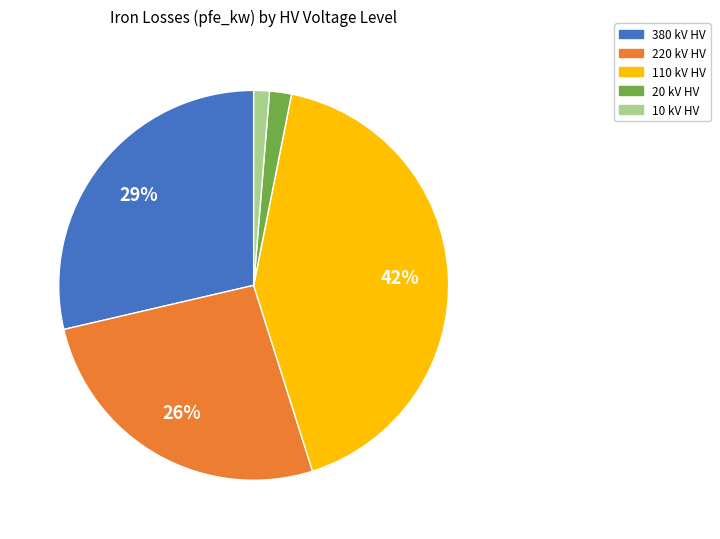

Does any single category account for the majority?

No